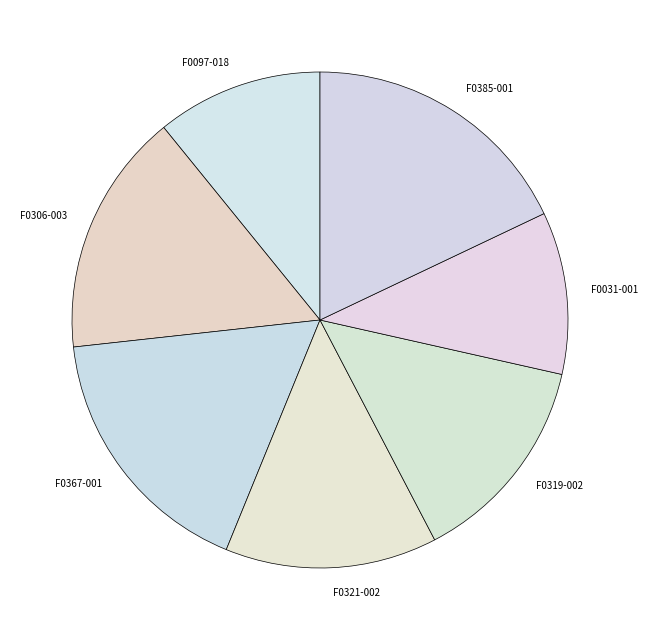

Is there a majority slice in this chart?

No